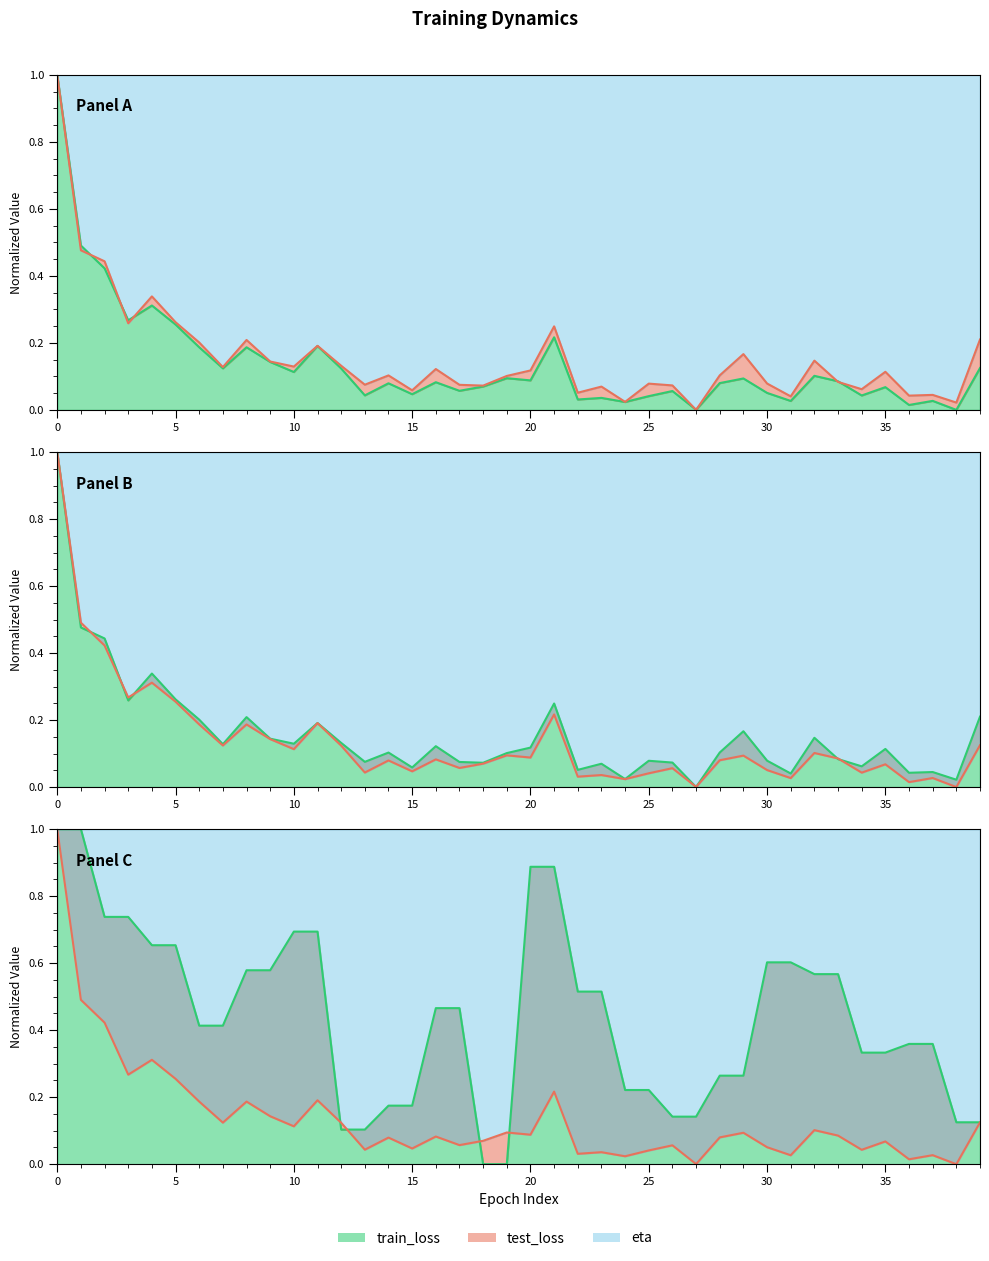

True or false: test_loss and train_loss cross at least once.

True